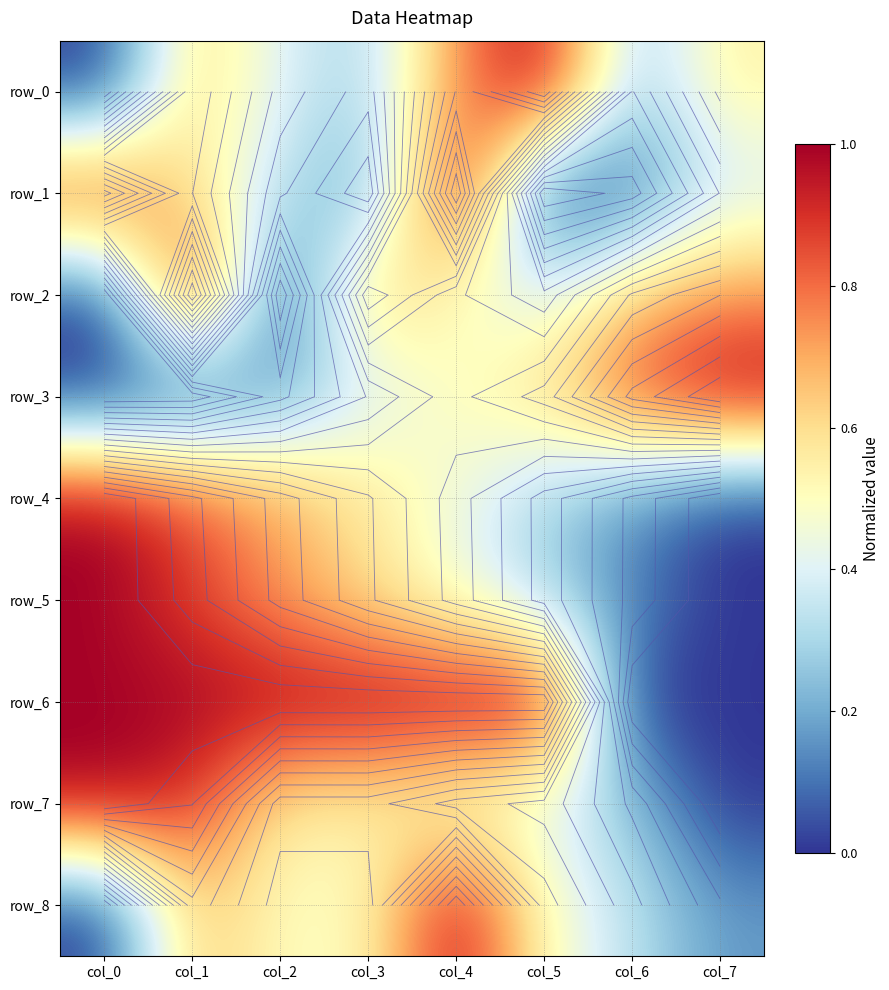

Count the number of data series in this chart.

9